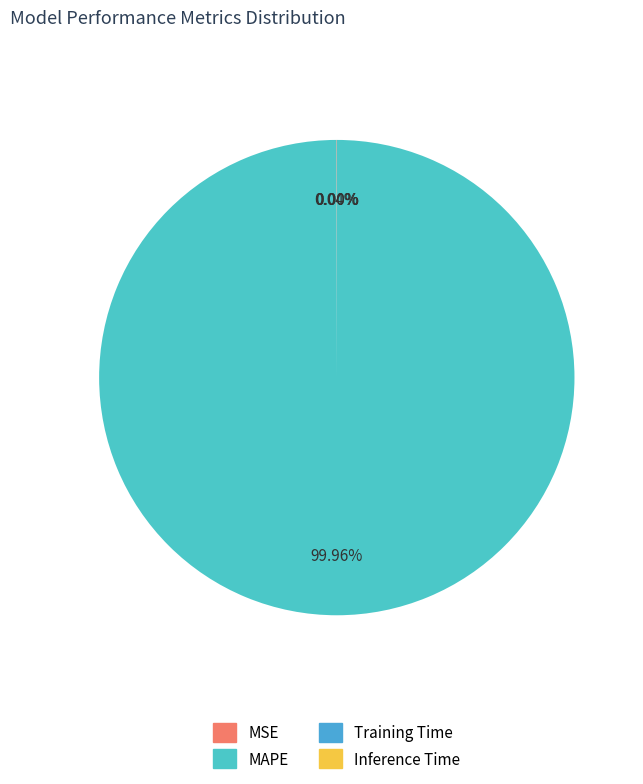

Which slice is the largest?

MAPE